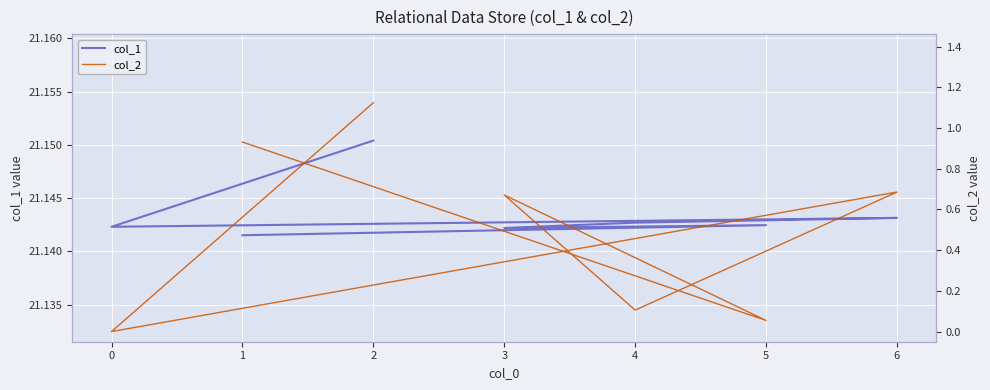

What position from the right is 5?

6